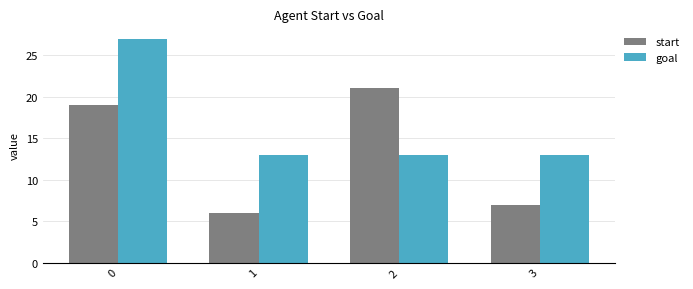

List the series in order of their peak value, highest first.

goal, start